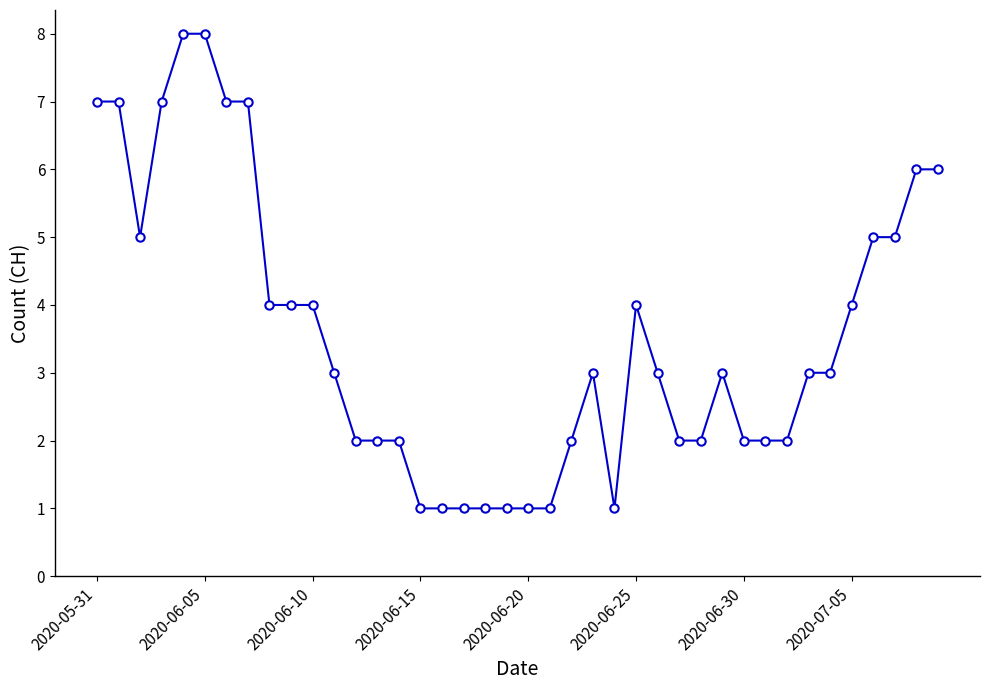

Reading left to right, list all the values displayed in this chart.

7	7	5	7	8	8	7	7	4	4	4	3	2	2	2	1	1	1	1	1	1	1	2	3	1	4	3	2	2	3	2	2	2	3	3	4	5	5	6	6